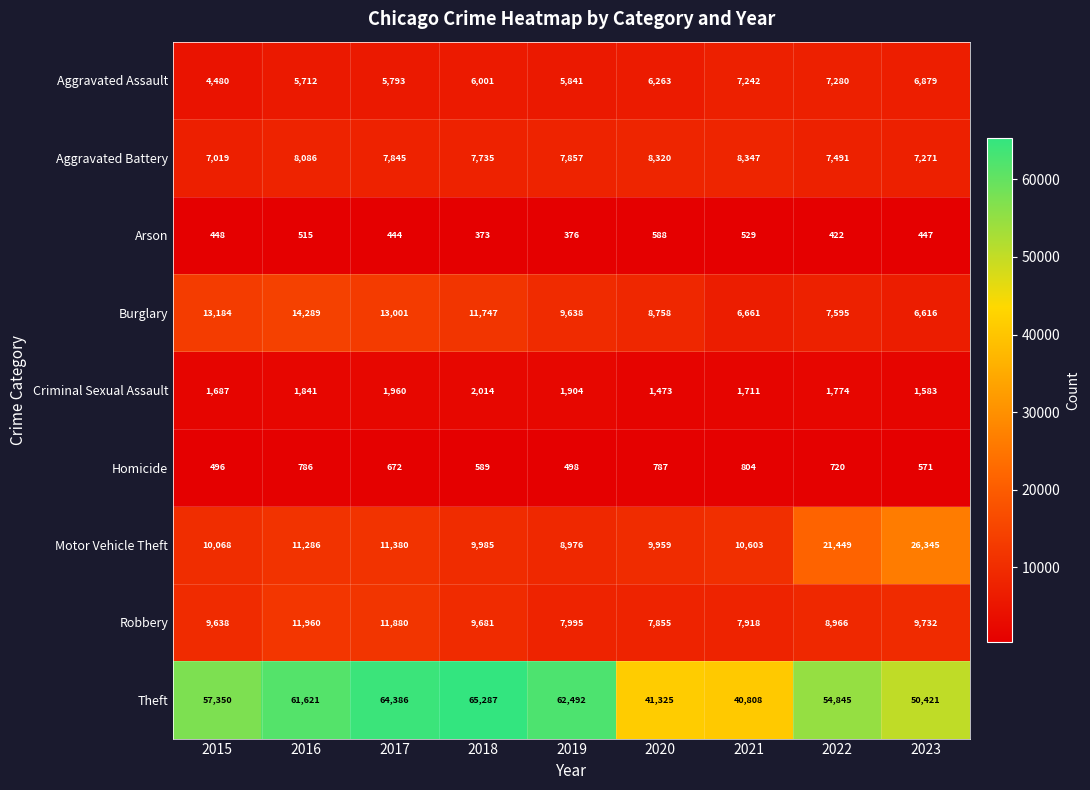

Which category has the highest value in the Motor Vehicle Theft series?

2023